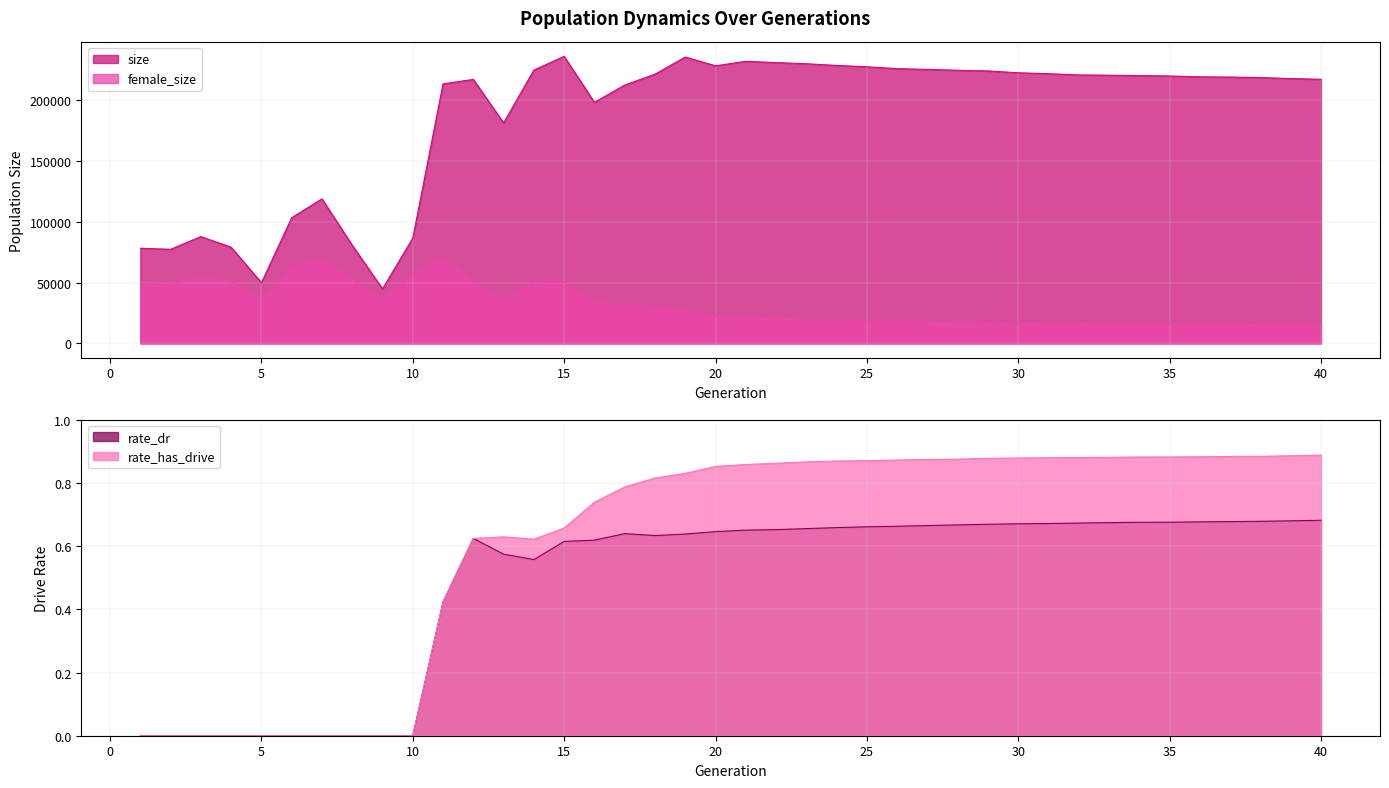

What is the spread (max minus min) of values at 10?

86658.0